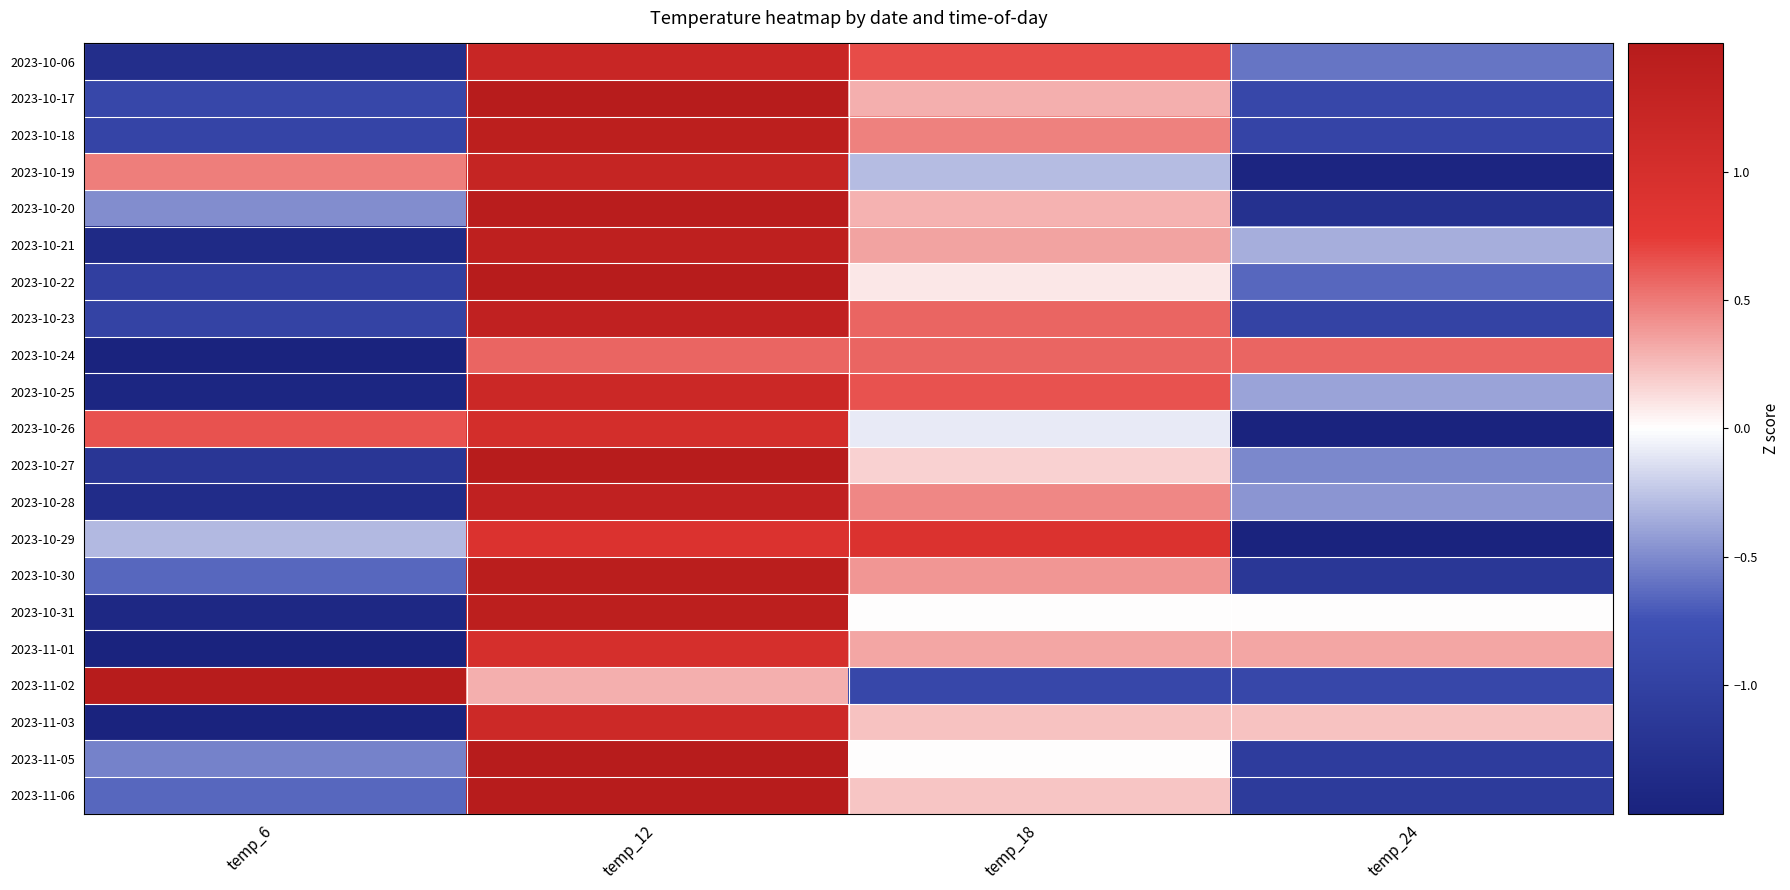

Which label corresponds to the smallest value in the chart?

temp_6